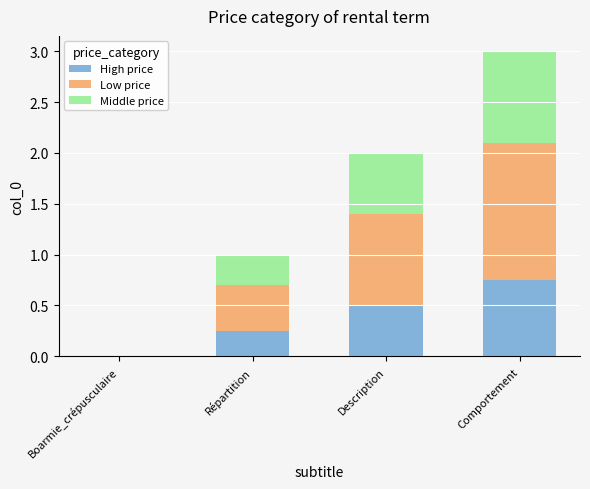

What is the sum of all High price values?

1.5